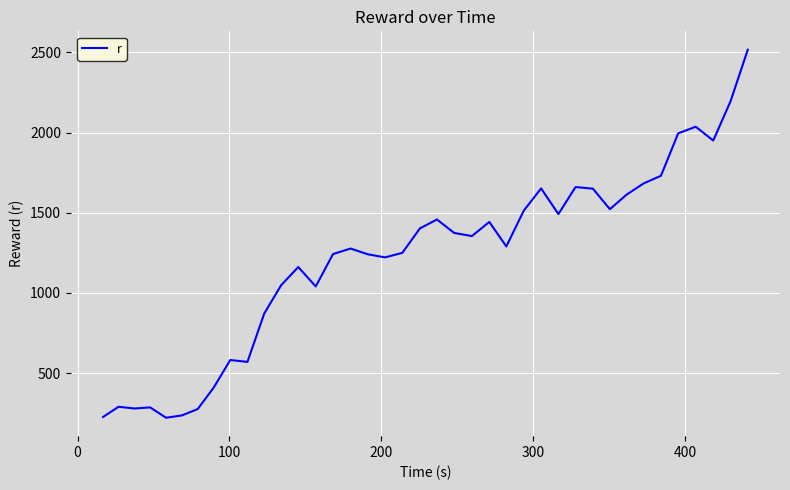

What is the minimum value shown in the chart?

220.8